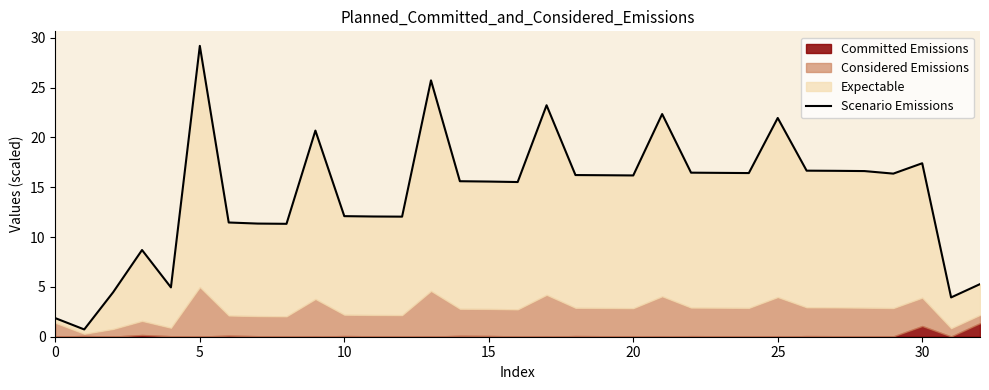

What is the label of the 14th point from the right?

19